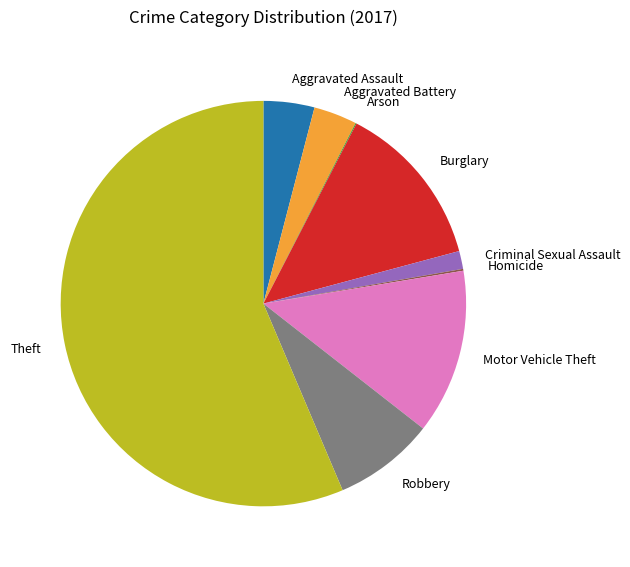

Is it true that Theft is 66% of the pie?

False